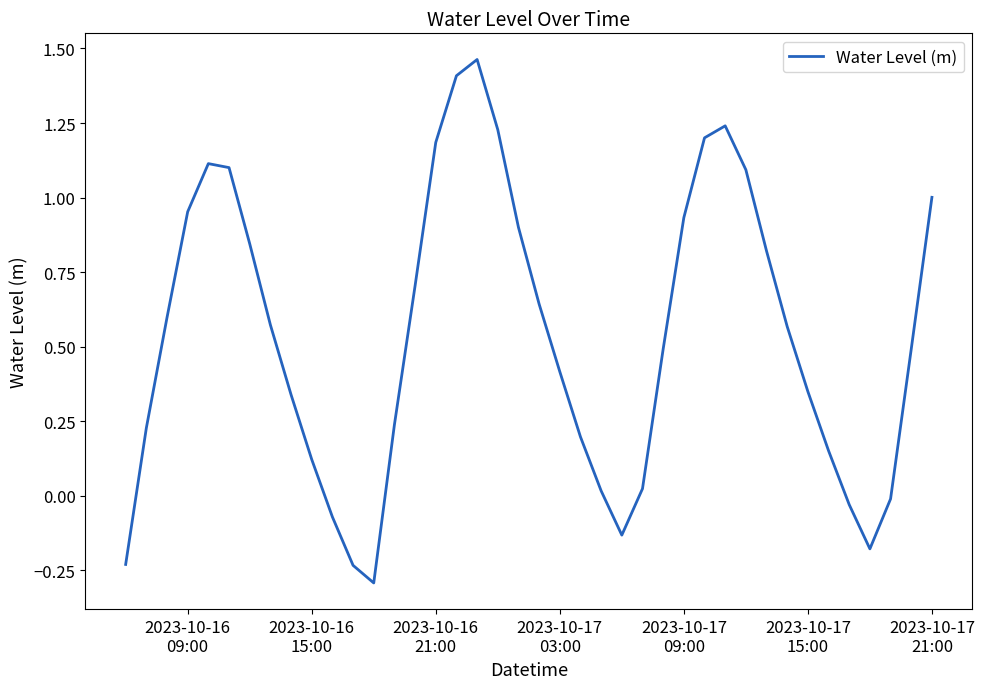

What is the difference between the maximum and minimum values?

1.8